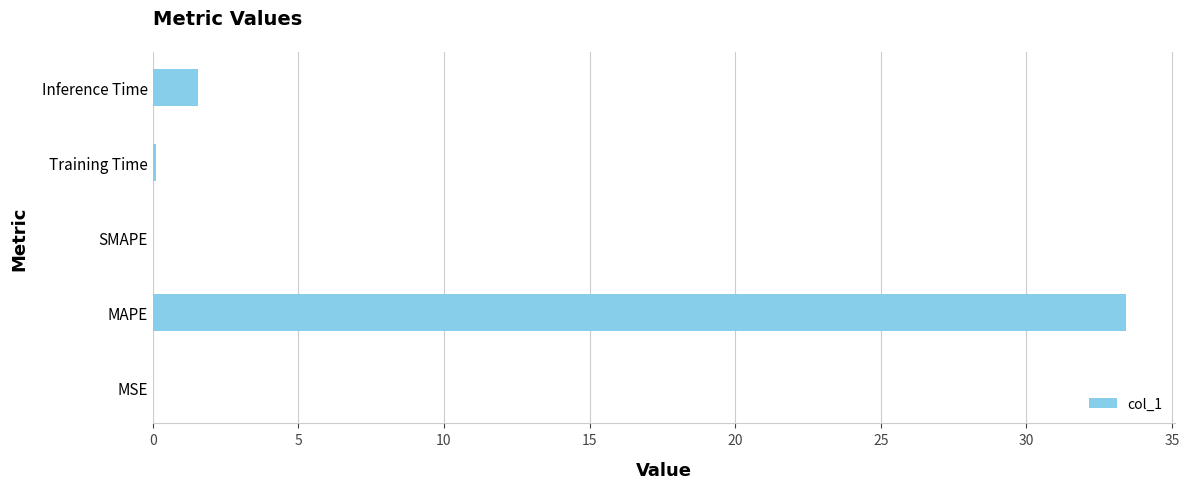

Which has a higher value, Training Time or Inference Time?

Inference Time